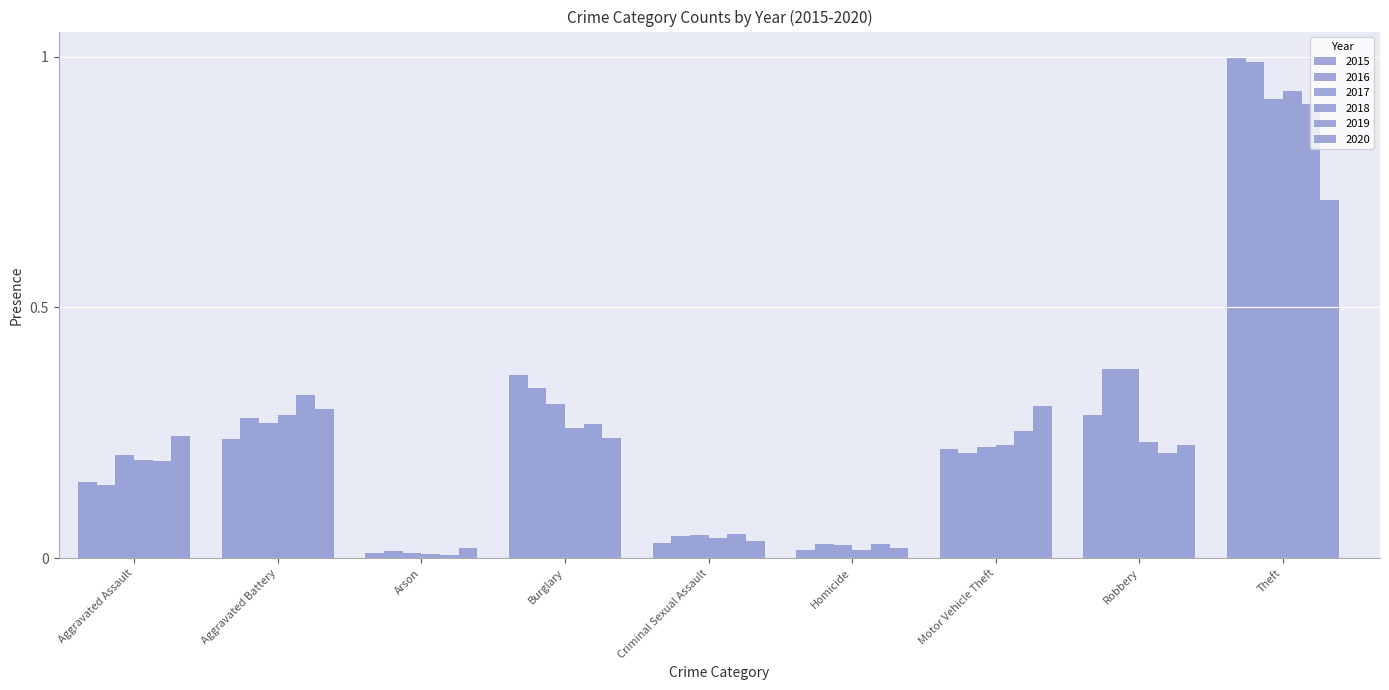

What is the difference between the maximum and minimum values in the 2017 series?

0.9